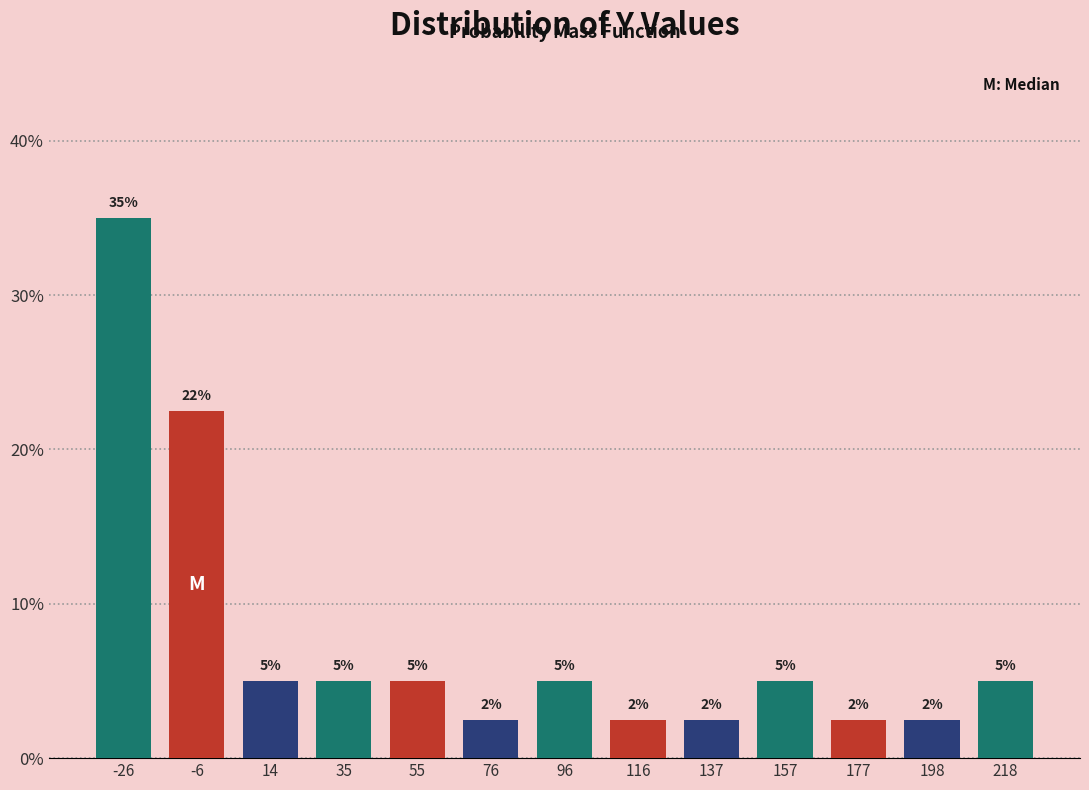

Which range on the x-axis has the tallest bar?

-35 to -15